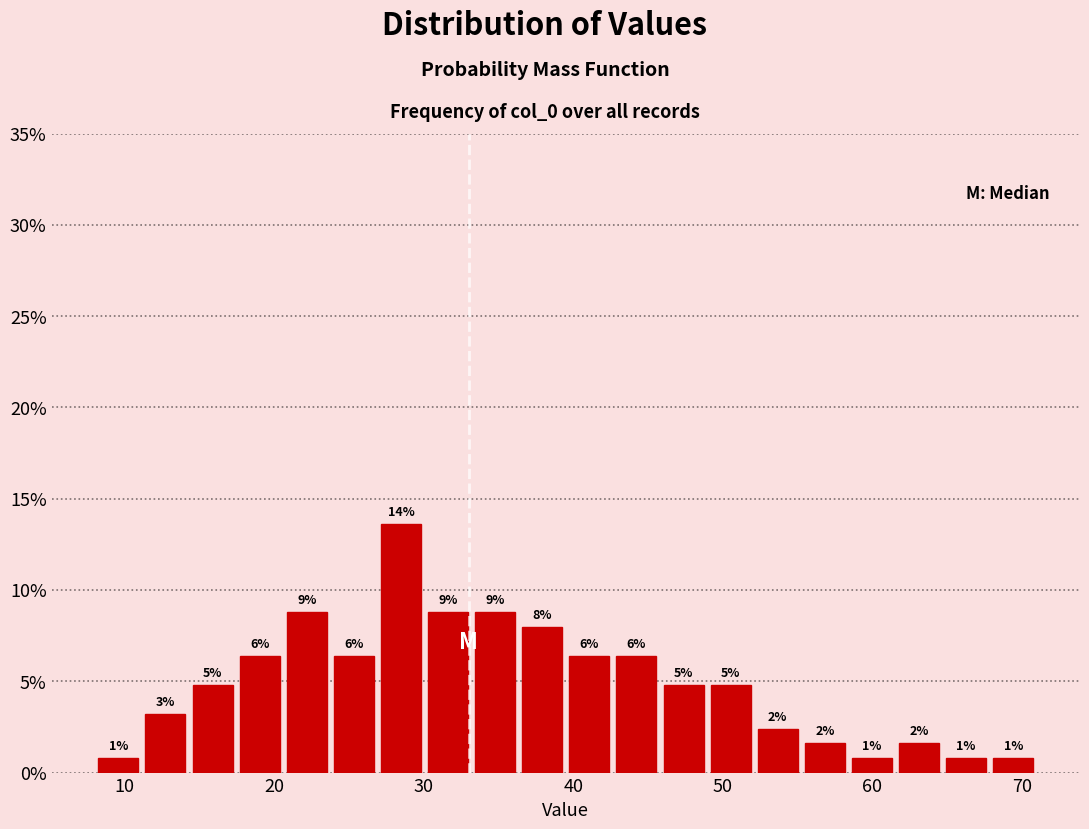

Around what value on the x-axis is the tallest bar? Give the approximate position of its centre, as read against the axis.

28